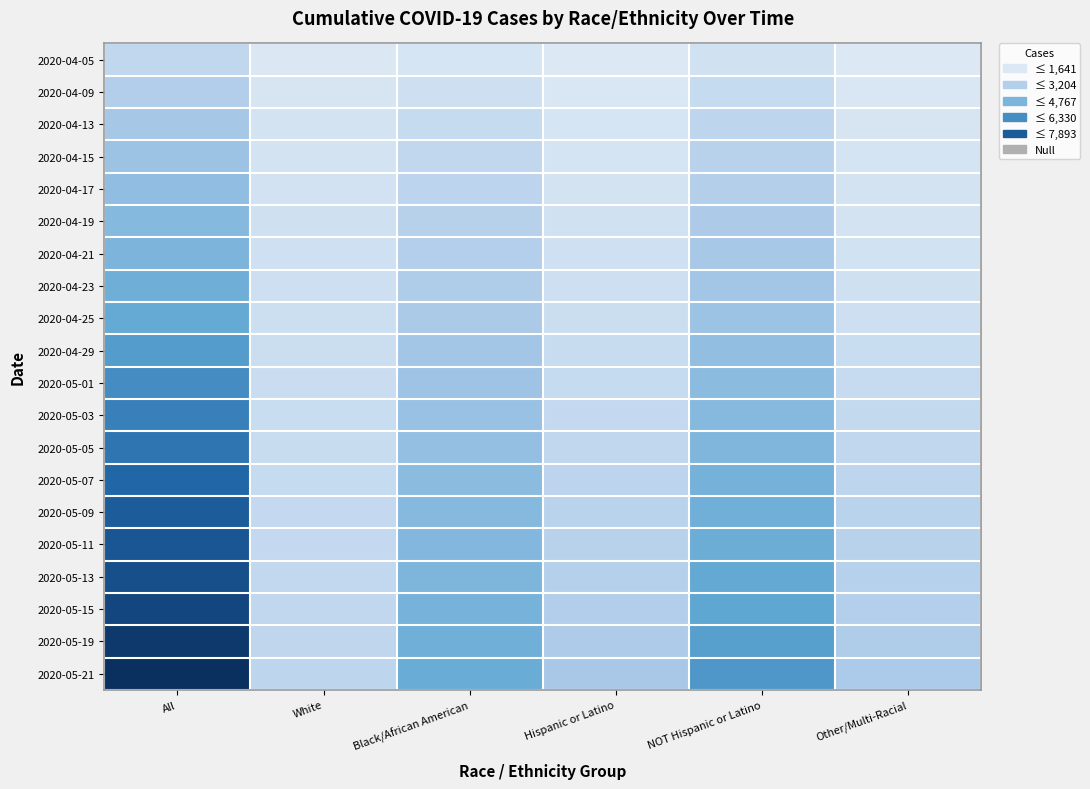

Reading left to right, extract all data points from this chart.

2020-04-05: All=1097	White=135	Black/African American=303	Hispanic or Latino=98	NOT Hispanic or Latino=517	Other/Multi-Racial=78
2020-04-09: All=1660	White=281	Black/African American=642	Hispanic or Latino=188	NOT Hispanic or Latino=903	Other/Multi-Racial=179
2020-04-13: All=2058	White=388	Black/African American=932	Hispanic or Latino=299	NOT Hispanic or Latino=1252	Other/Multi-Racial=275
2020-04-15: All=2350	White=439	Black/African American=1089	Hispanic or Latino=361	NOT Hispanic or Latino=1445	Other/Multi-Racial=345
2020-04-17: All=2666	White=473	Black/African American=1271	Hispanic or Latino=439	NOT Hispanic or Latino=1613	Other/Multi-Racial=431
2020-04-19: All=2927	White=553	Black/African American=1458	Hispanic or Latino=516	NOT Hispanic or Latino=1832	Other/Multi-Racial=415
2020-04-21: All=3206	White=587	Black/African American=1595	Hispanic or Latino=589	NOT Hispanic or Latino=2002	Other/Multi-Racial=481
2020-04-23: All=3528	White=635	Black/African American=1762	Hispanic or Latino=636	NOT Hispanic or Latino=2173	Other/Multi-Racial=538
2020-04-25: All=3841	White=665	Black/African American=1891	Hispanic or Latino=708	NOT Hispanic or Latino=2320	Other/Multi-Racial=652
2020-04-29: All=4323	White=743	Black/African American=2138	Hispanic or Latino=855	NOT Hispanic or Latino=2613	Other/Multi-Racial=794
2020-05-01: All=4797	White=773	Black/African American=2287	Hispanic or Latino=913	NOT Hispanic or Latino=2782	Other/Multi-Racial=889
2020-05-03: All=5170	White=810	Black/African American=2426	Hispanic or Latino=976	NOT Hispanic or Latino=2936	Other/Multi-Racial=1014
2020-05-05: All=5461	White=847	Black/African American=2550	Hispanic or Latino=1107	NOT Hispanic or Latino=3083	Other/Multi-Racial=1124
2020-05-07: All=5899	White=927	Black/African American=2793	Hispanic or Latino=1283	NOT Hispanic or Latino=3393	Other/Multi-Racial=1232
2020-05-09: All=6272	White=970	Black/African American=2919	Hispanic or Latino=1370	NOT Hispanic or Latino=3523	Other/Multi-Racial=1339
2020-05-11: All=6485	White=988	Black/African American=3022	Hispanic or Latino=1416	NOT Hispanic or Latino=3649	Other/Multi-Racial=1414
2020-05-13: All=6736	White=1076	Black/African American=3179	Hispanic or Latino=1573	NOT Hispanic or Latino=3881	Other/Multi-Racial=1499
2020-05-15: All=7042	White=1105	Black/African American=3325	Hispanic or Latino=1659	NOT Hispanic or Latino=3997	Other/Multi-Racial=1602
2020-05-19: All=7551	White=1158	Black/African American=3521	Hispanic or Latino=1812	NOT Hispanic or Latino=4218	Other/Multi-Racial=1747
2020-05-21: All=7893	White=1232	Black/African American=3683	Hispanic or Latino=1975	NOT Hispanic or Latino=4447	Other/Multi-Racial=1869